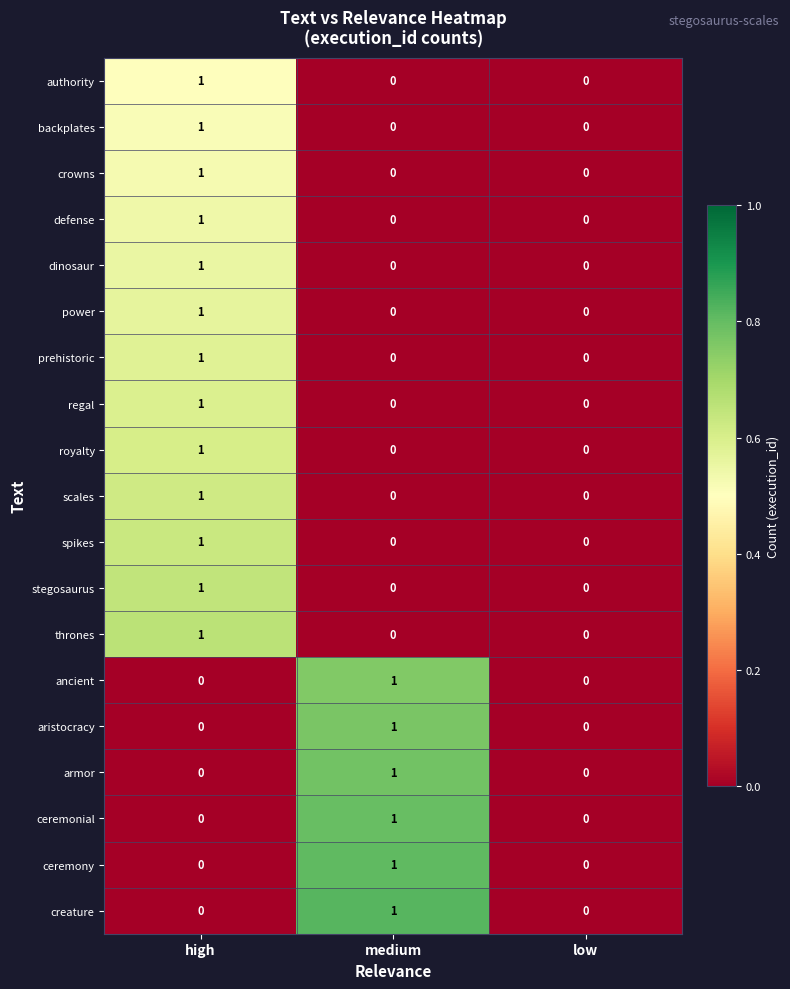

Which category has the highest value in the royalty series?

high